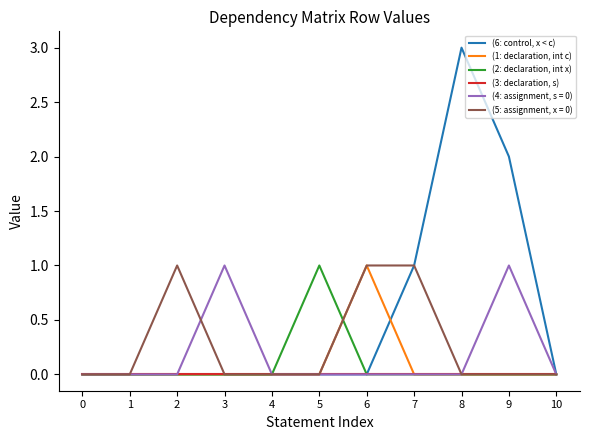

Which series has the widest spread of values?

(6: control, x < c)